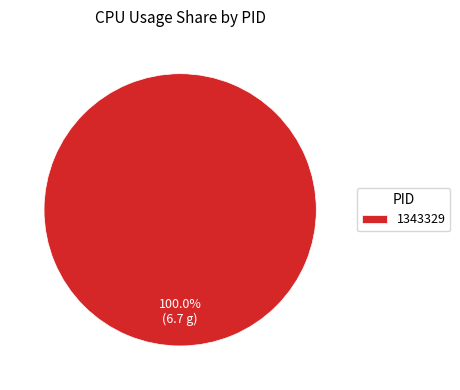

Is it true that 1343329 is 100% of the pie?

True